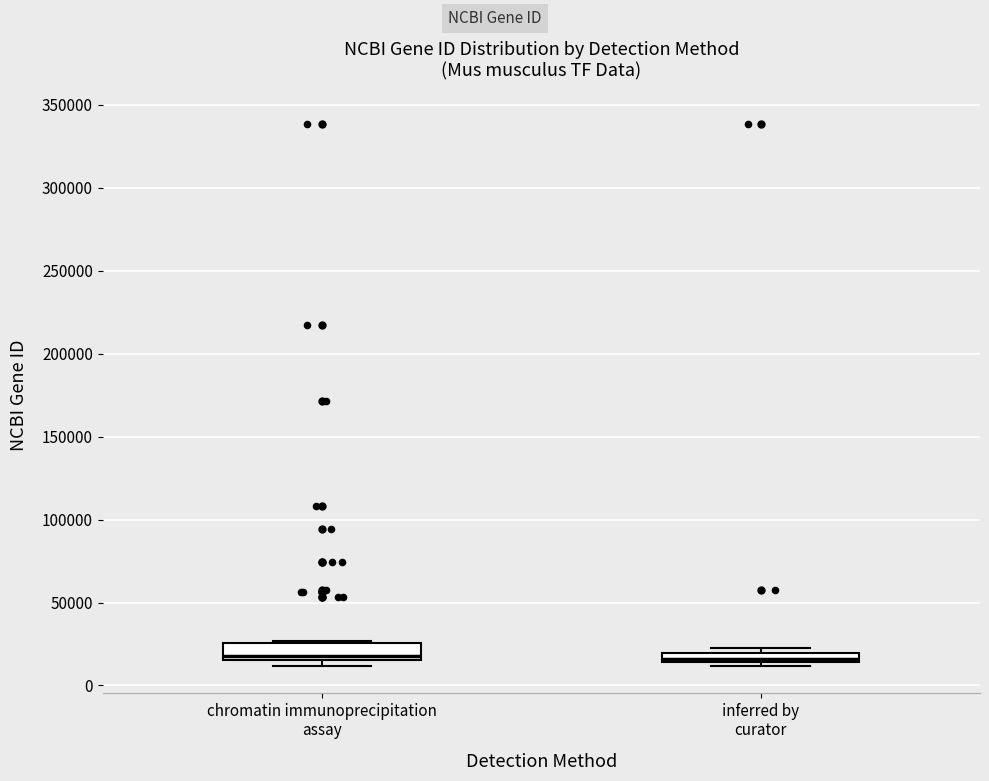

Where does the median line of the box for chromatin immunoprecipitation assay sit on the y-axis? The values are not printed on the chart, so give them approximately, as read against the axis.

20000